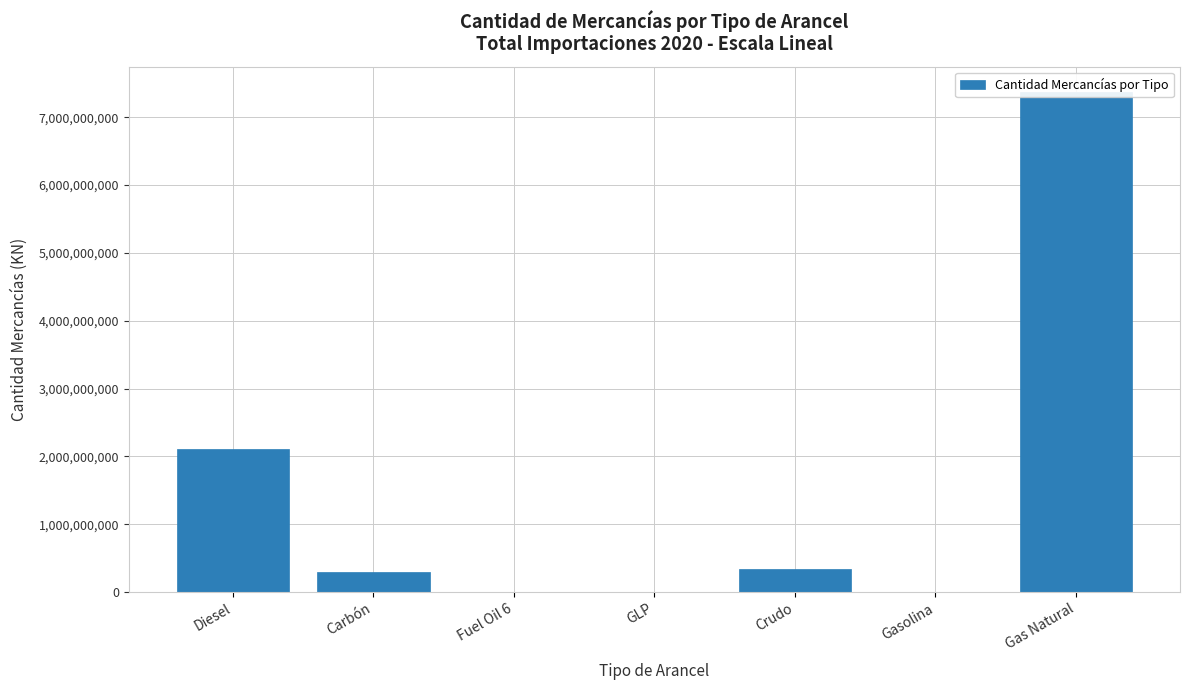

The chart shows a value of 336148388 at Crudo. True or false?

True